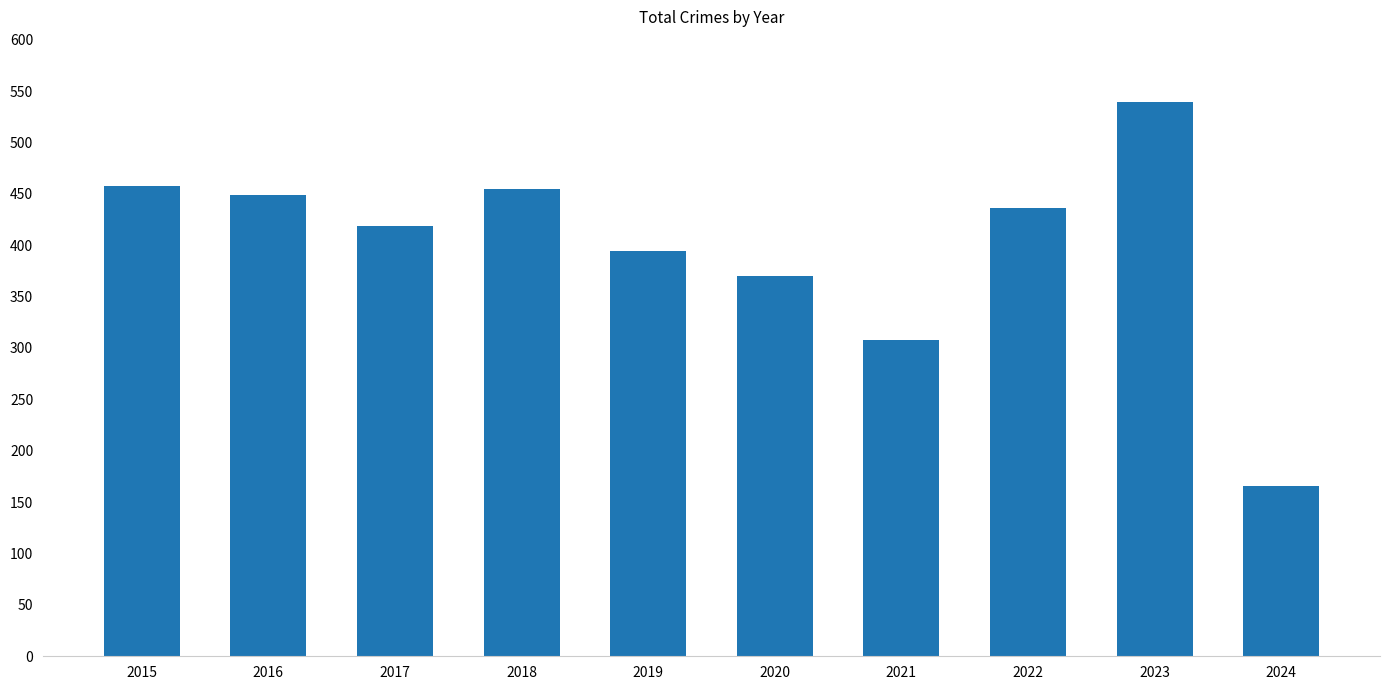

Reading right to left, extract all data points from this chart.

166	539	436	308	370	394	455	419	449	458